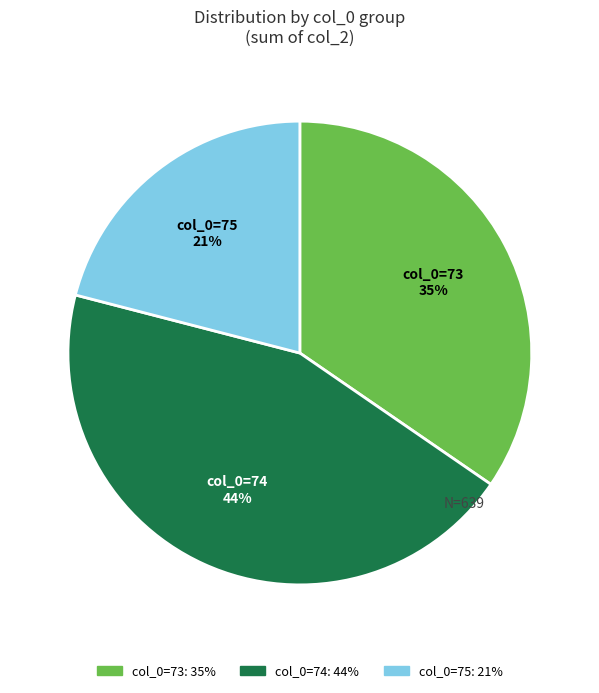

Is there any slice that represents more than half of the pie?

No